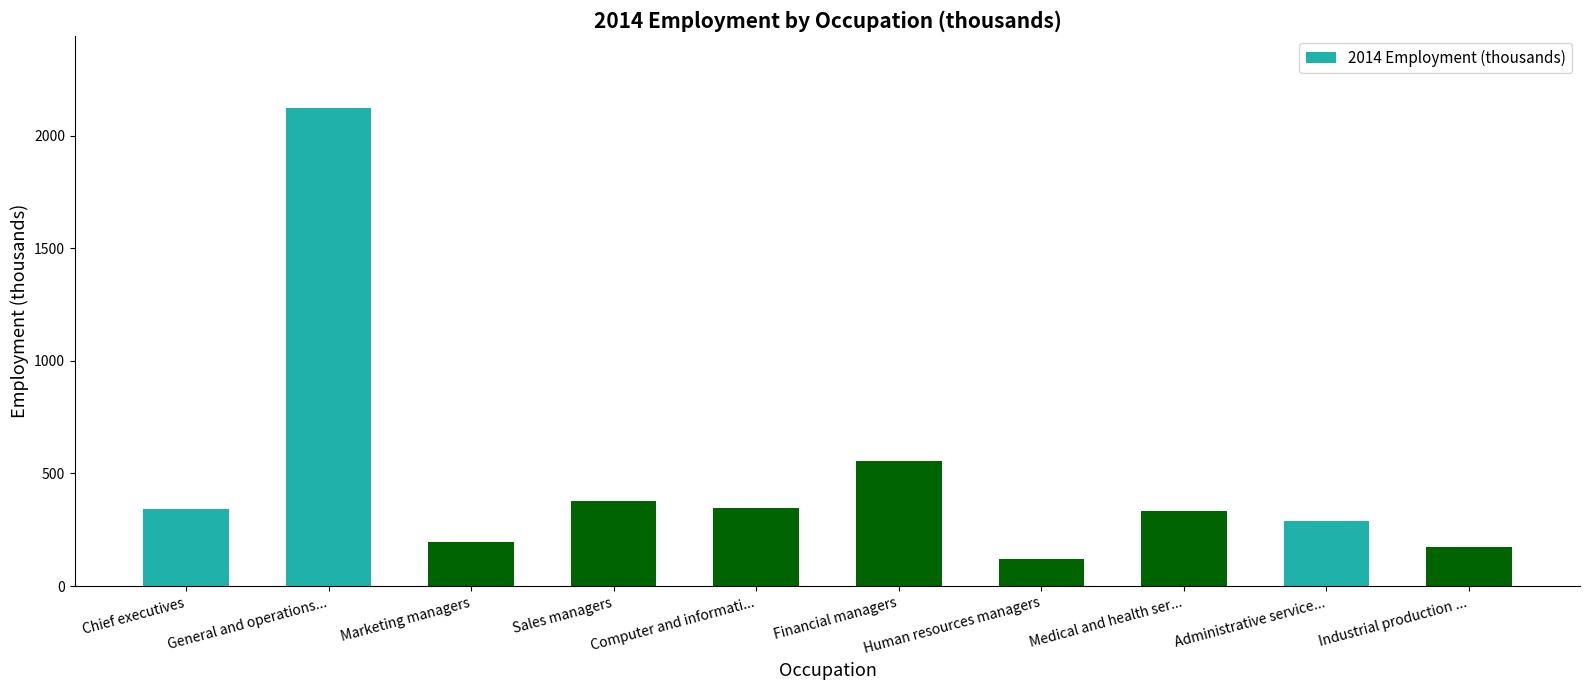

What is the label of the 5th bar from the left?

Computer and informati...